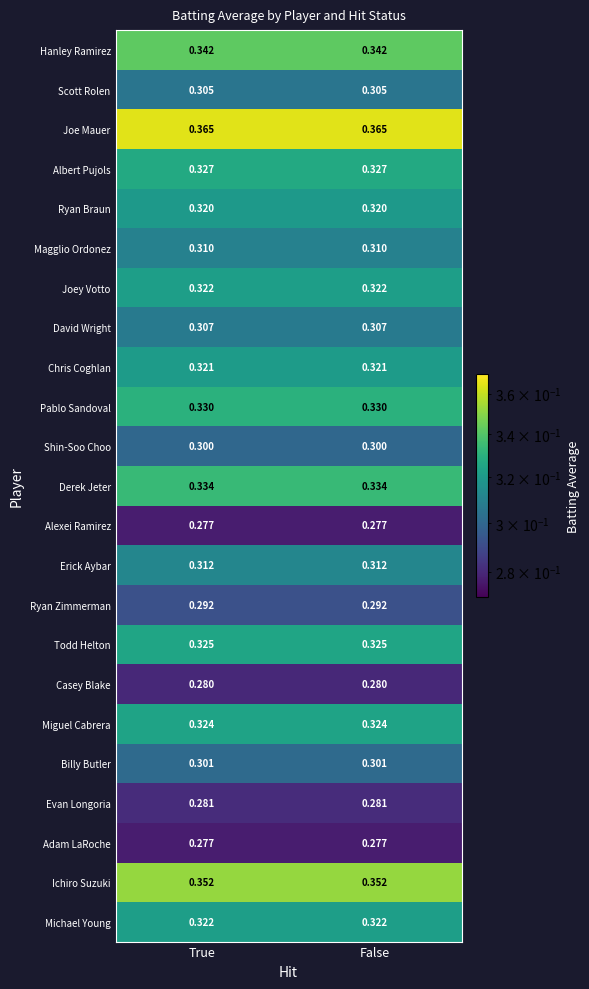

What is the minimum value shown in the chart?

0.3